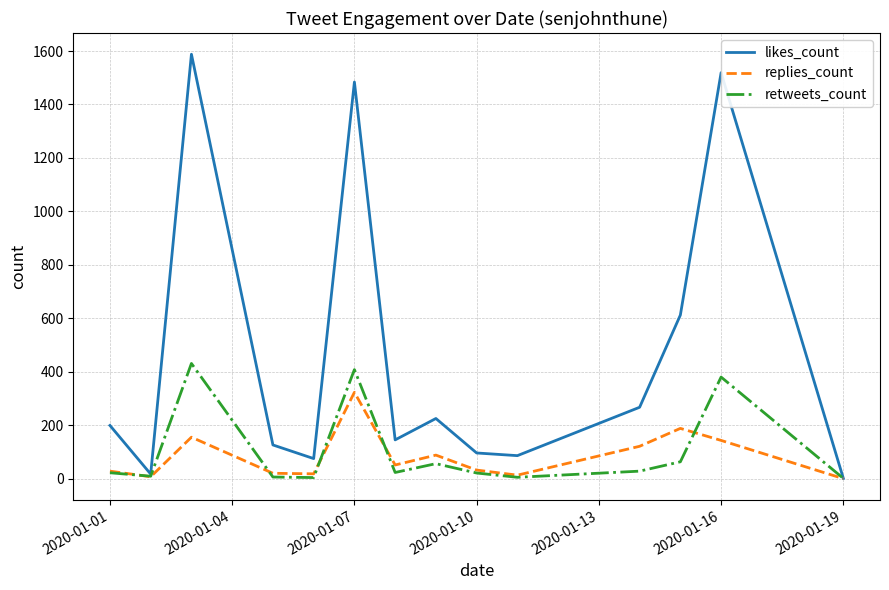

List the series in order of their peak value, lowest first.

replies_count, retweets_count, likes_count